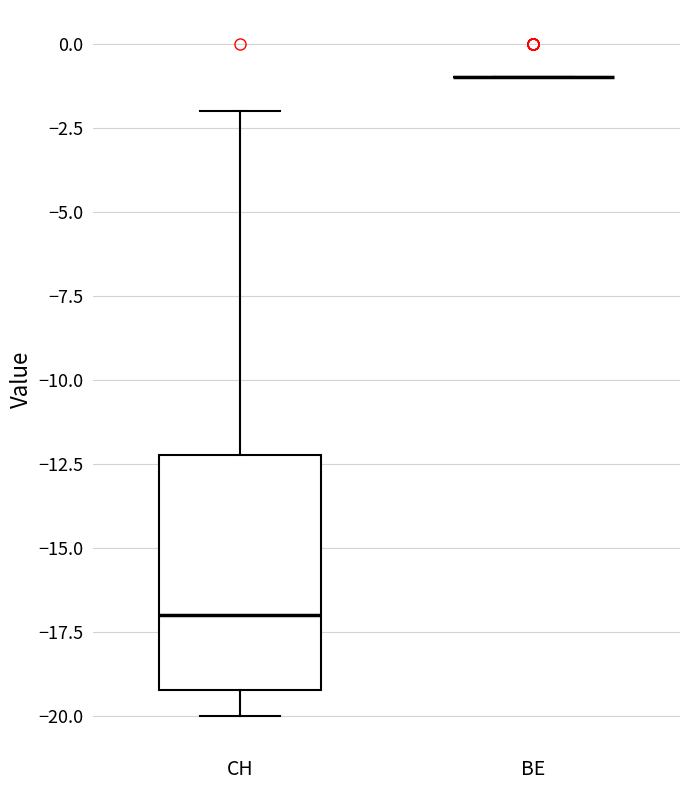

Reading left to right, transcribe this box plot: for each box, give where its median line is, the range the box spans, and where its two whiskers end, as read against the y-axis. The values are not printed on the chart, so give them approximately, as read against the axis.

CH: median -17, box -19 to -12, whiskers -20 to -2
BE: box collapsed to a line at -1, whiskers -1 to -1